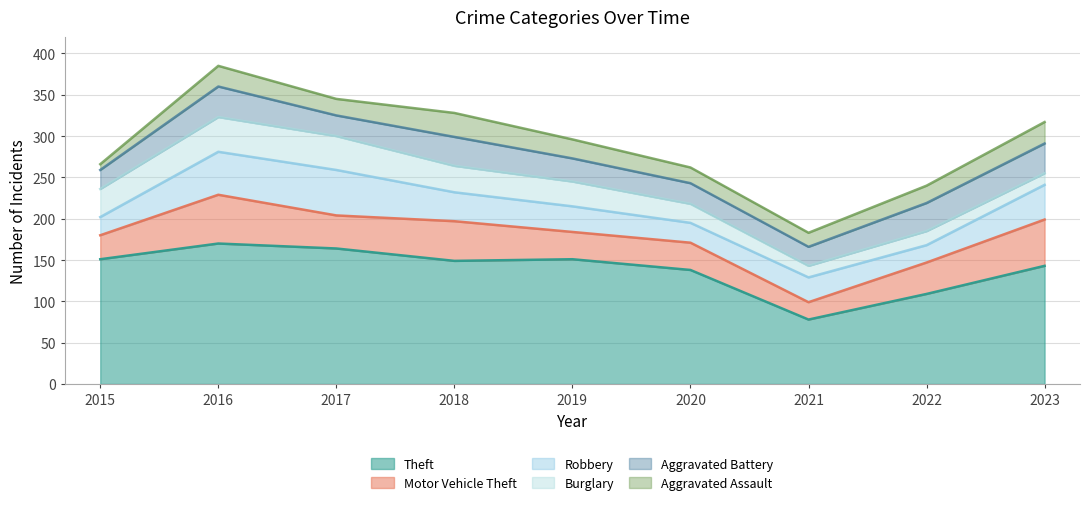

Is it true that Burglary equals 14 at 2021?

True